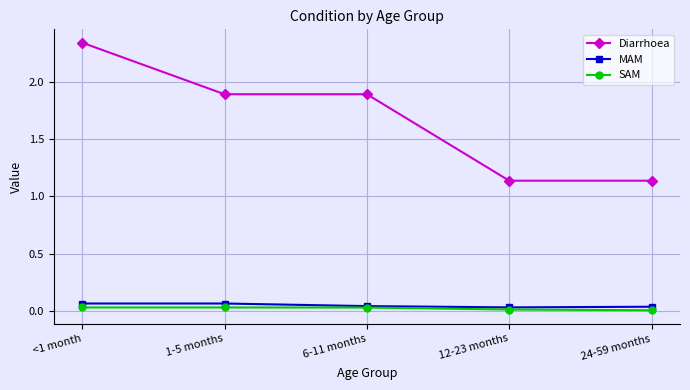

What are all the series names shown in the legend?

Diarrhoea, MAM, SAM